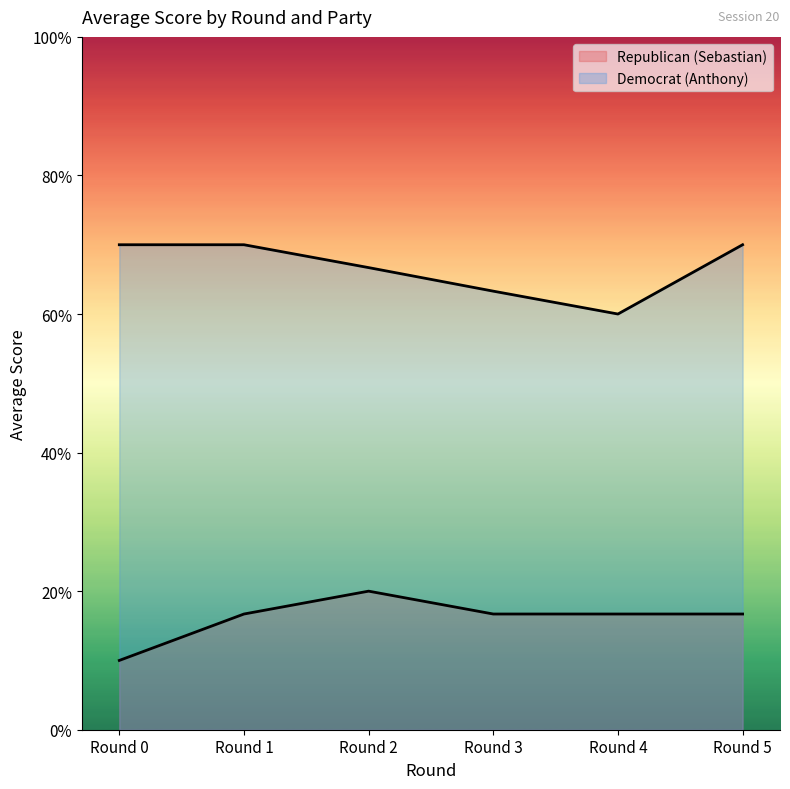

Which series has the largest total across all categories?

Democrat (Anthony)